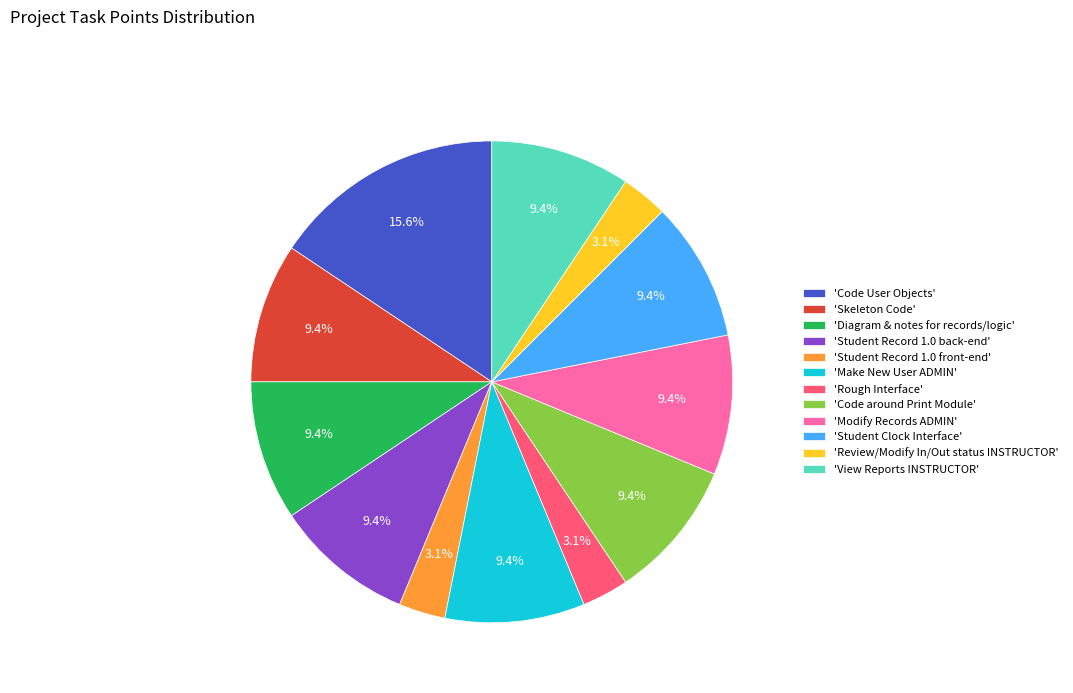

Count the number of slices in the pie.

12